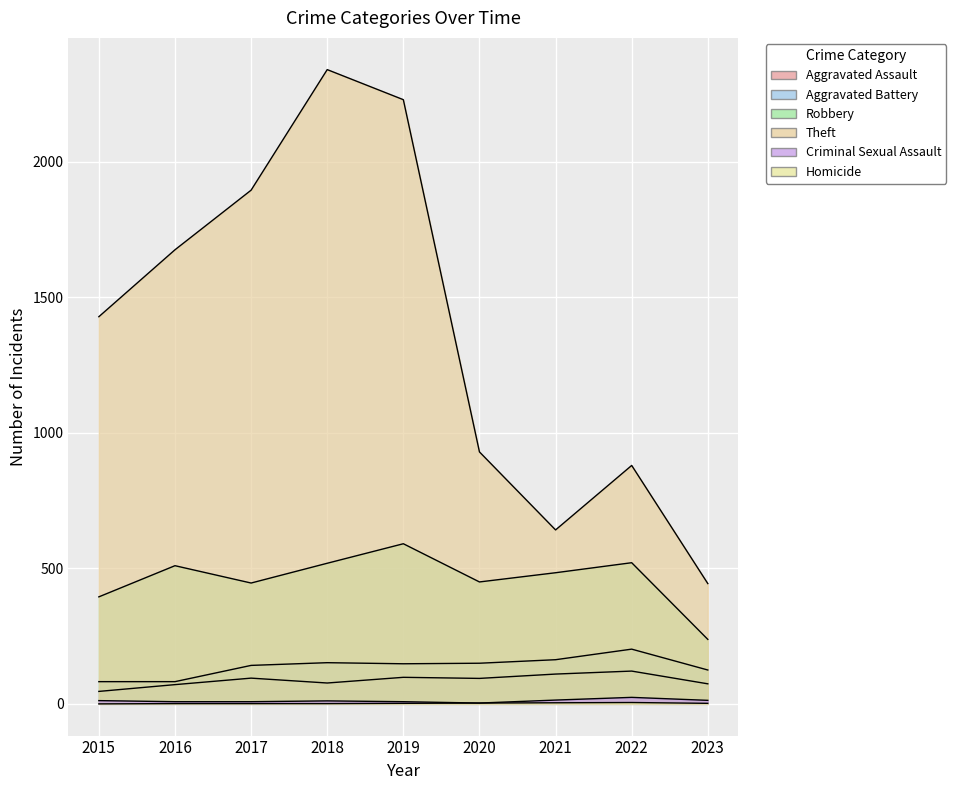

True or false: Robbery has a value of 98 at 2023.

False